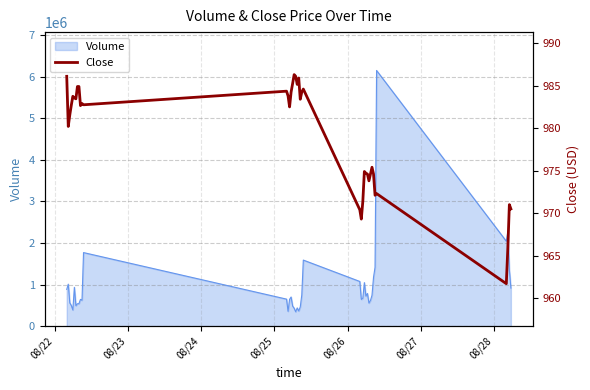

What is the label of the 39th point from the right?

08/23